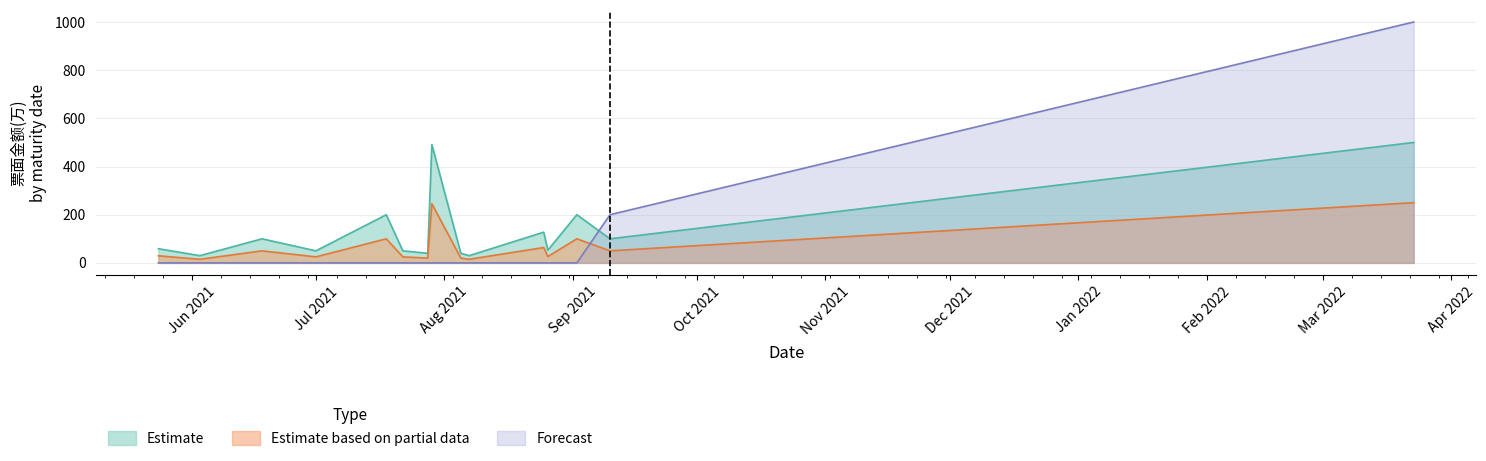

True or false: Estimate based on partial data and Forecast intersect in this chart.

True